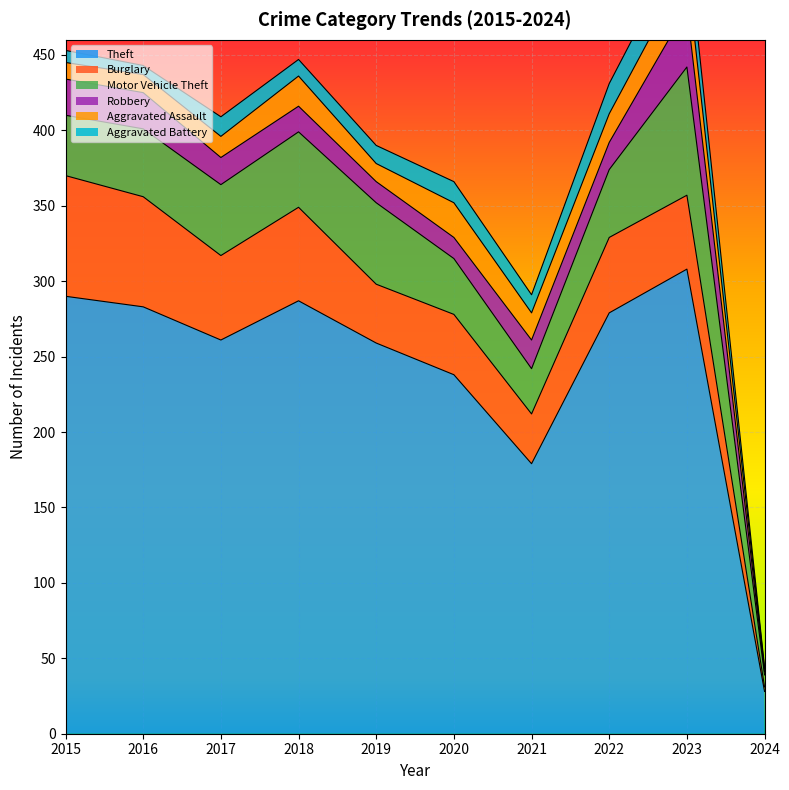

What is the greatest value displayed?

308